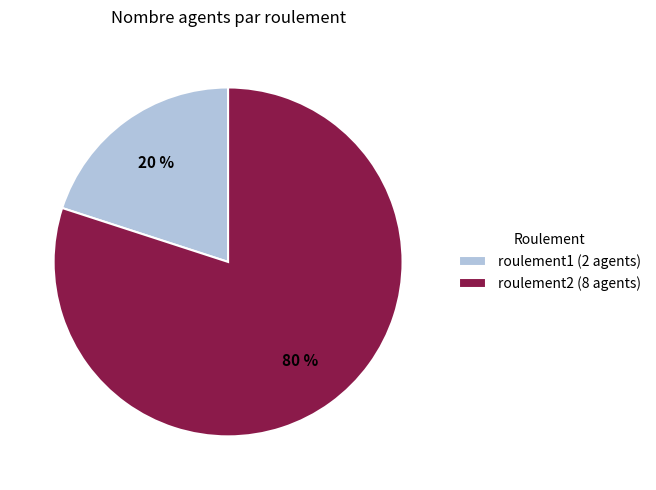

To the nearest percent, what is the difference between the roulement1 and roulement2 slice percentages?

60%